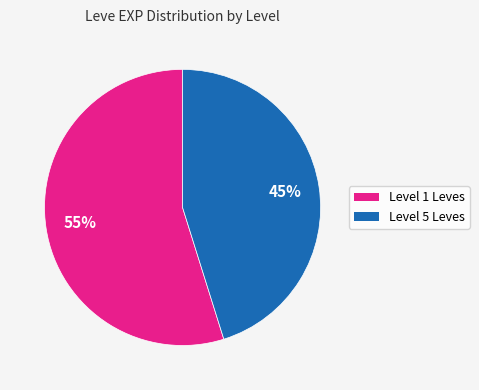

Does any single category account for the majority?

Yes